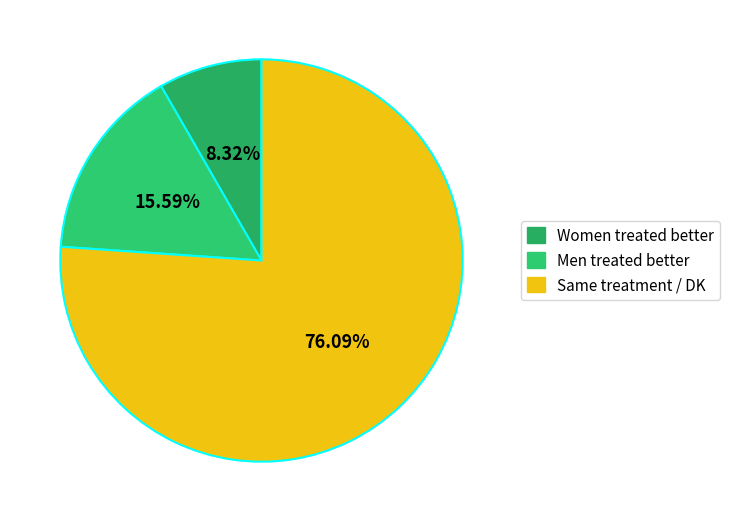

How many slices are in this pie chart?

3